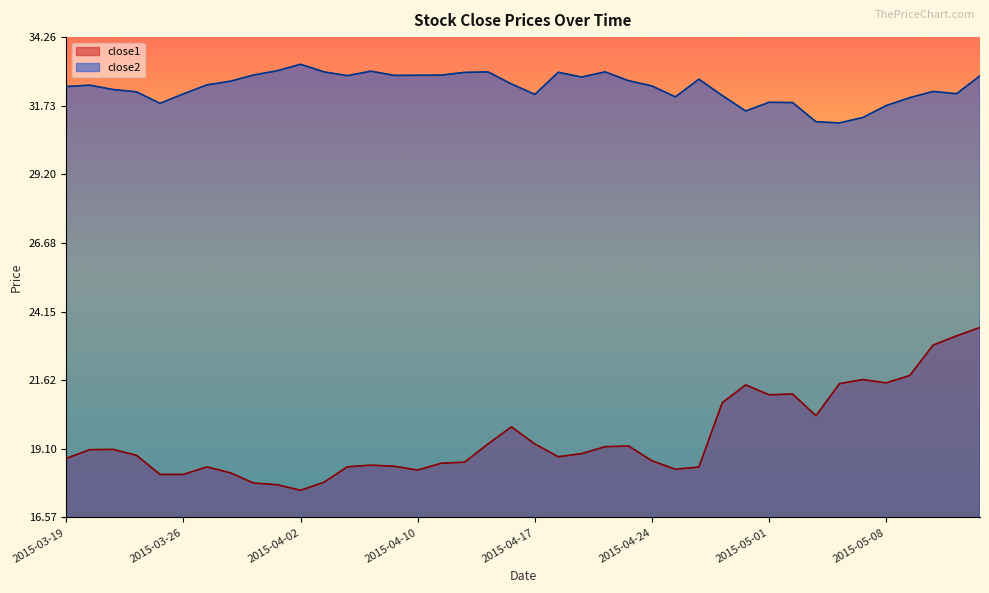

How many interior local peaks does the close1 series have?

8